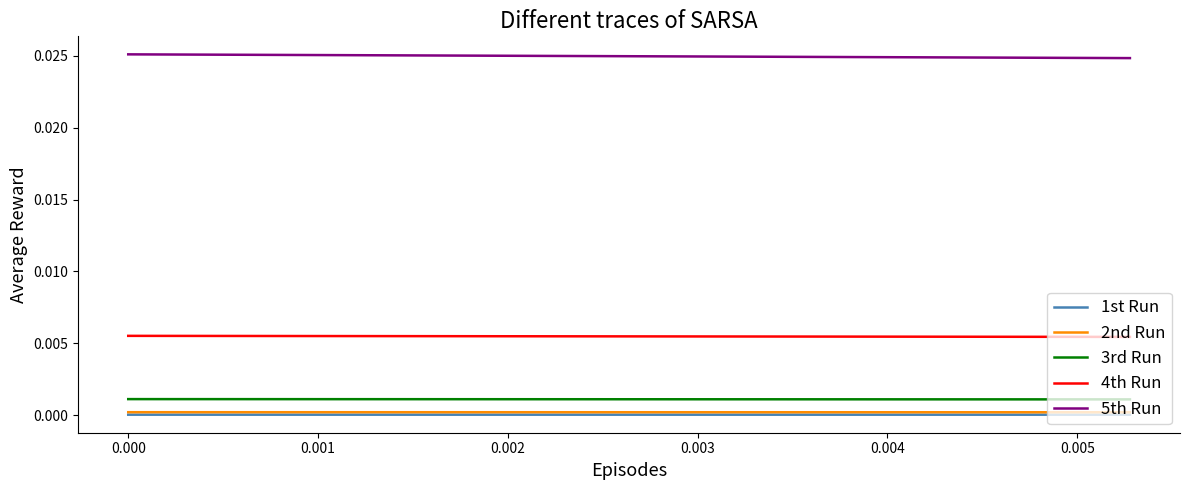

True or false: 4th Run and 2nd Run cross at least once.

False